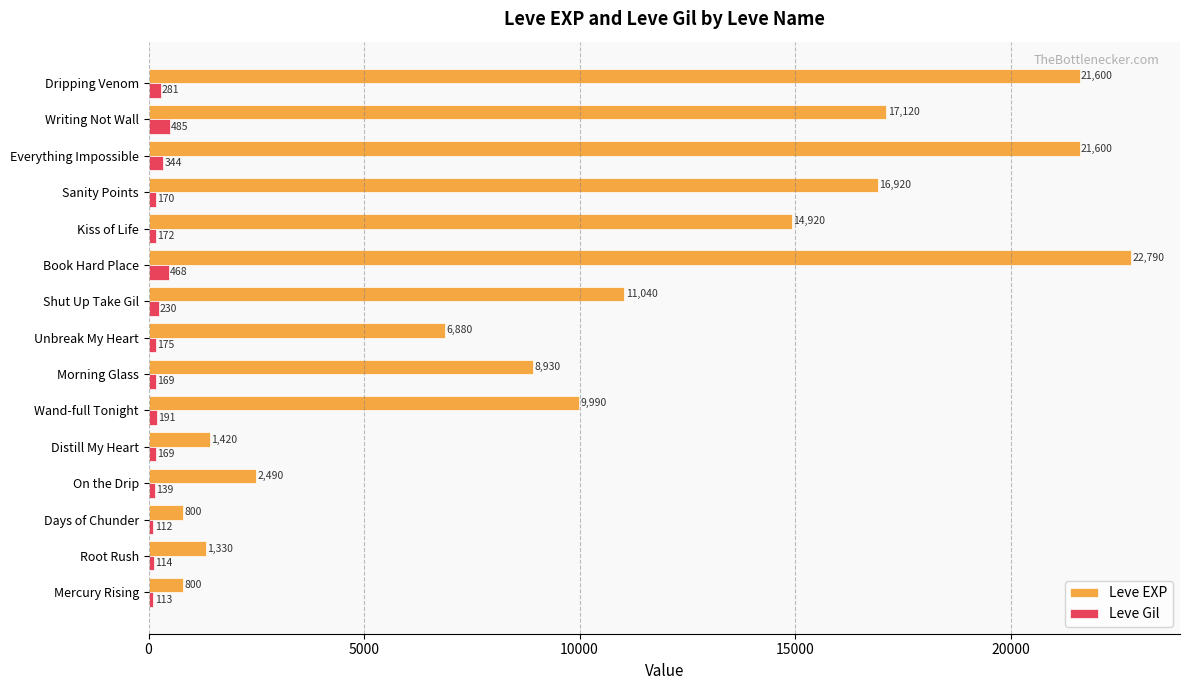

What is the difference between the maximum and minimum values in the Leve EXP series?

21990